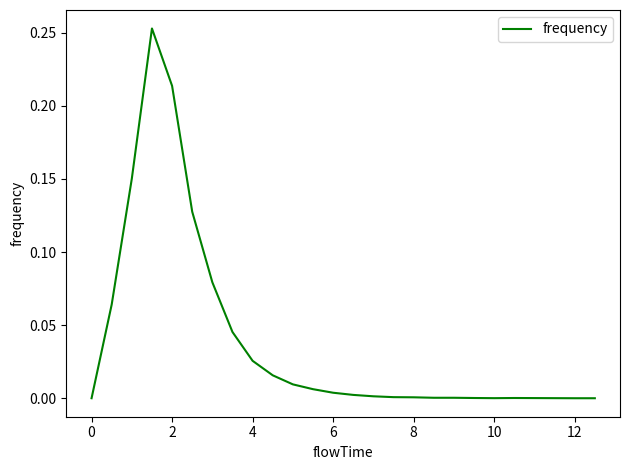

True or false: the data shows 0.0 at 12.

True